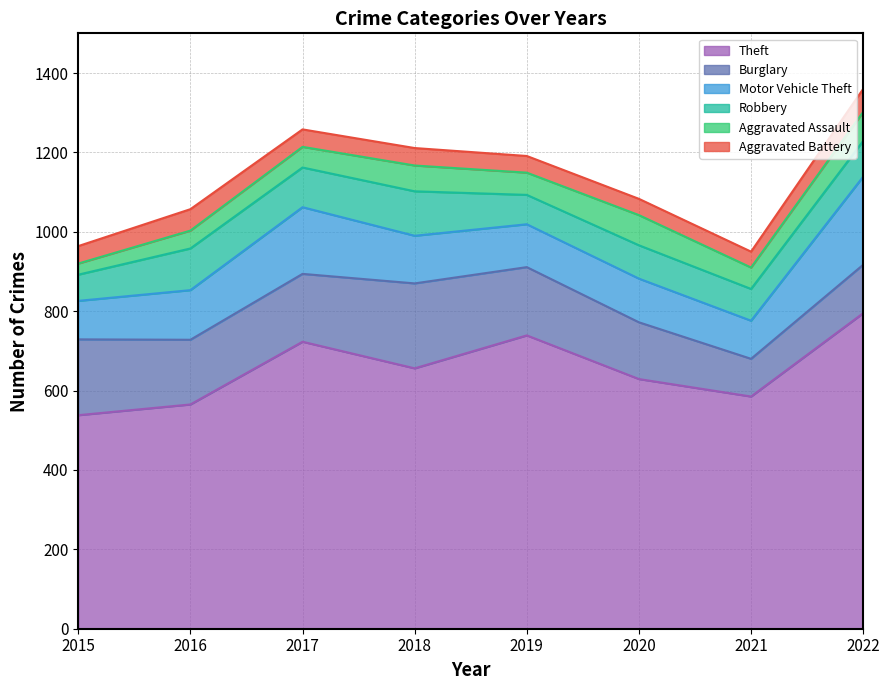

Where is the first local minimum for Theft?

2018